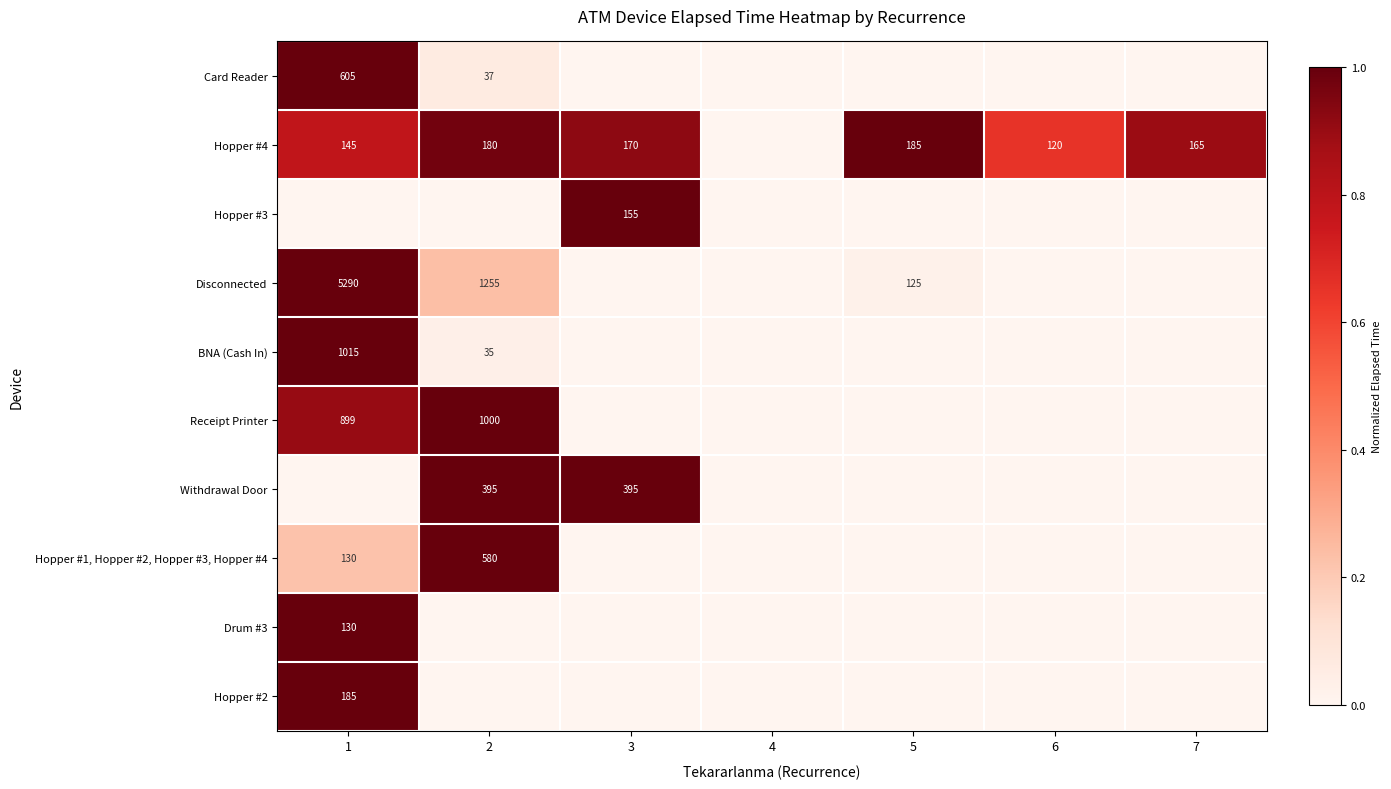

The Hopper #1, Hopper #2, Hopper #3, Hopper #4 series shows 192 at 1. True or false?

False